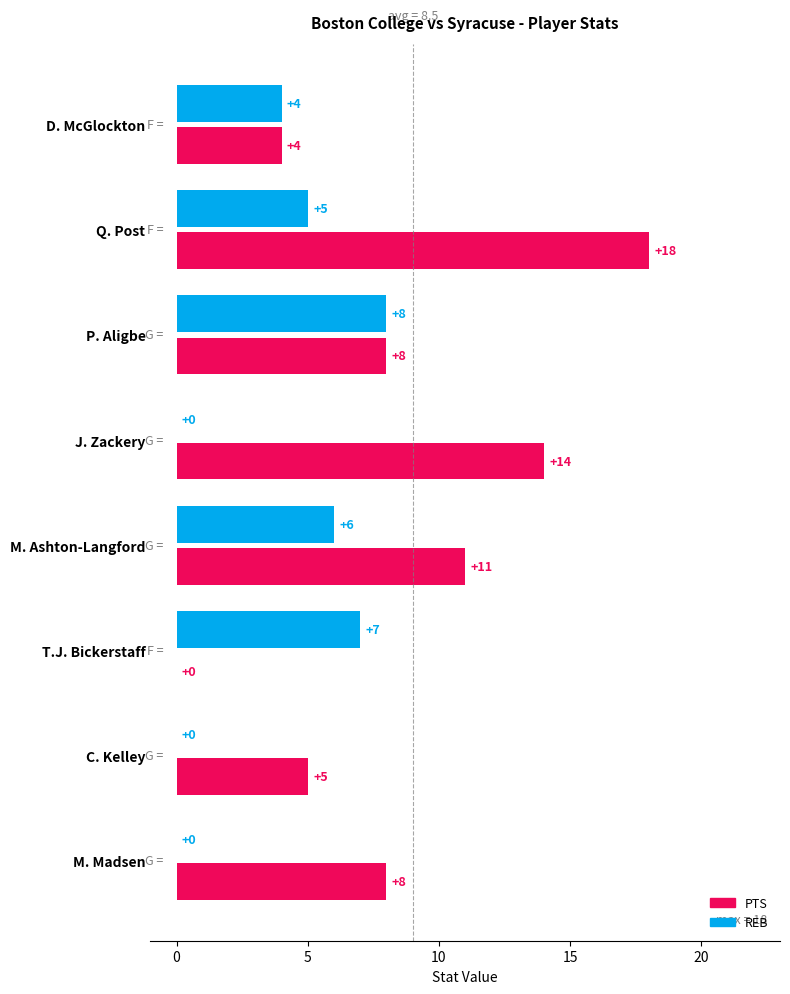

How many REB values are between 0 and 7?

7